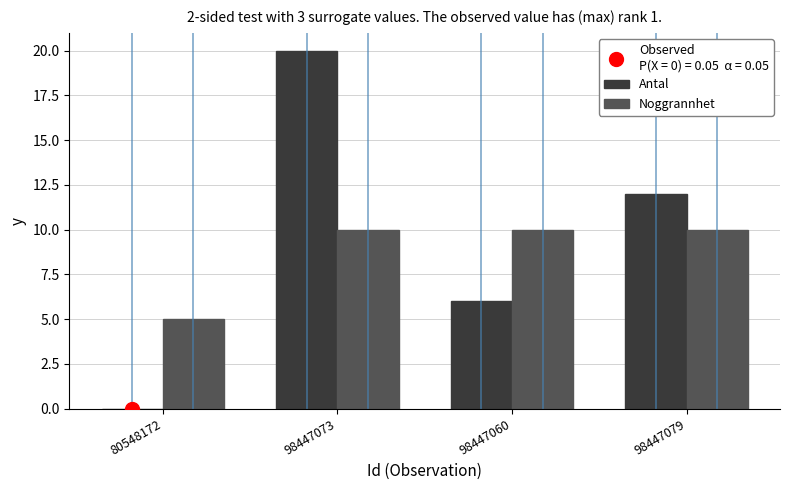

Where is Noggrannhet nearest to the value 7?

80548172